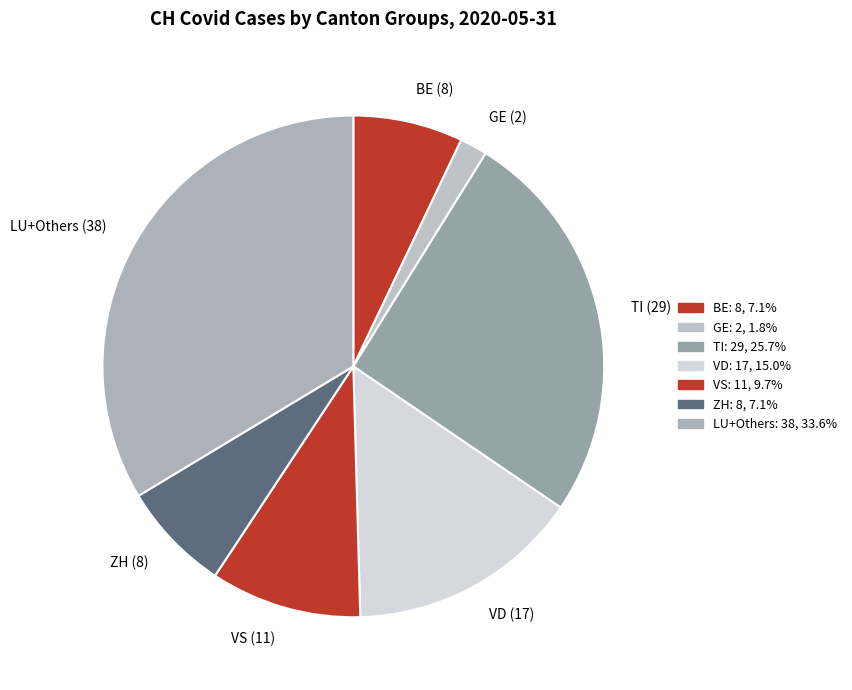

Which category has the biggest portion of the pie?

LU+Others (38)